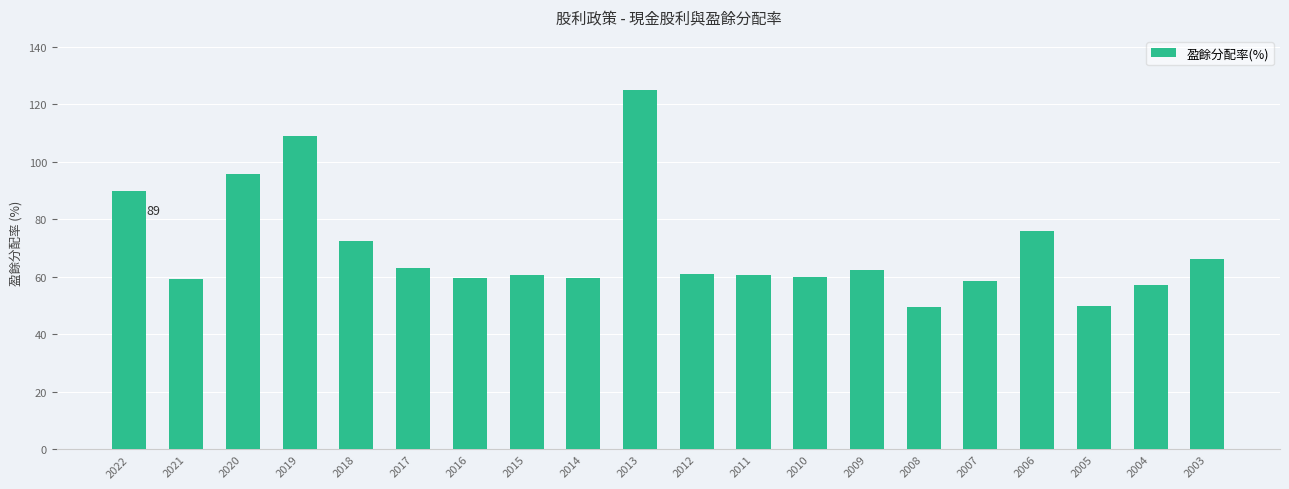

What is the ratio of the value at 2005 to the value at 2014?

0.8